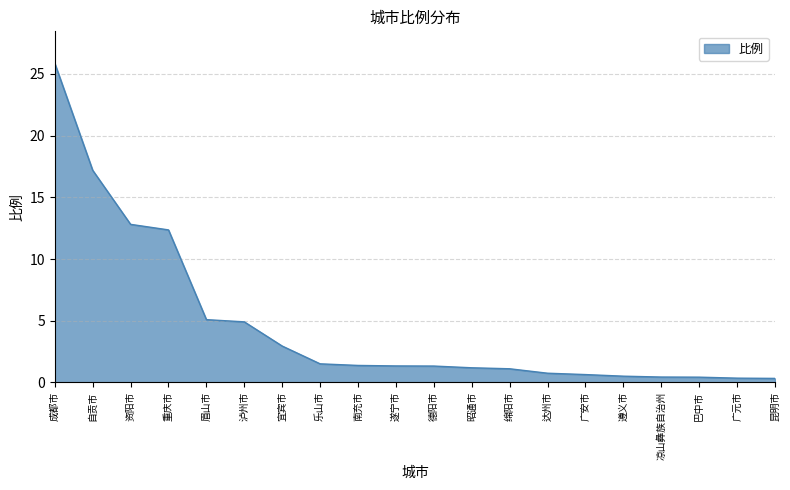

What is the average value?

4.6